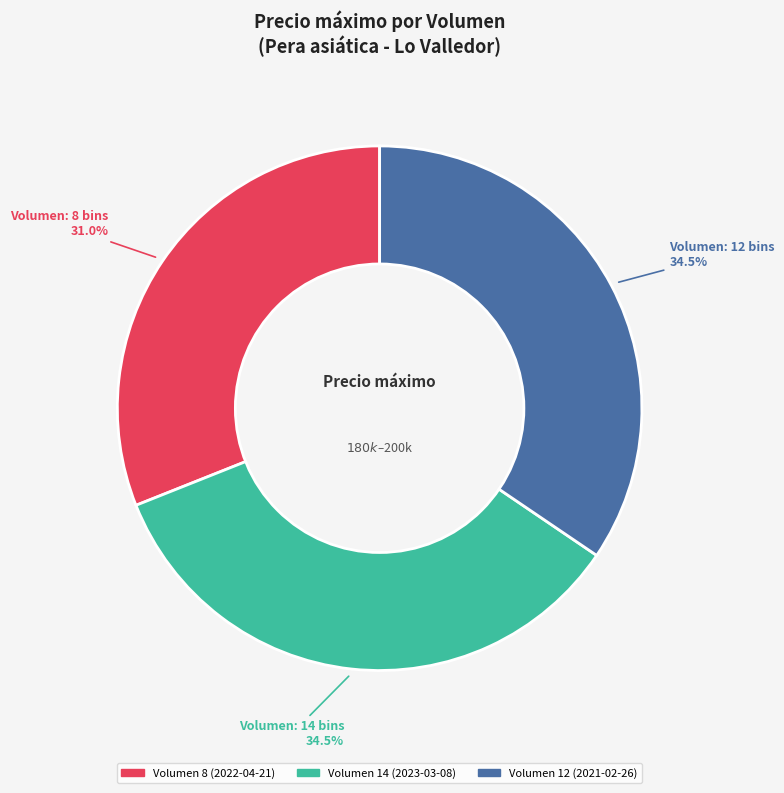

Is there a majority slice in this chart?

No